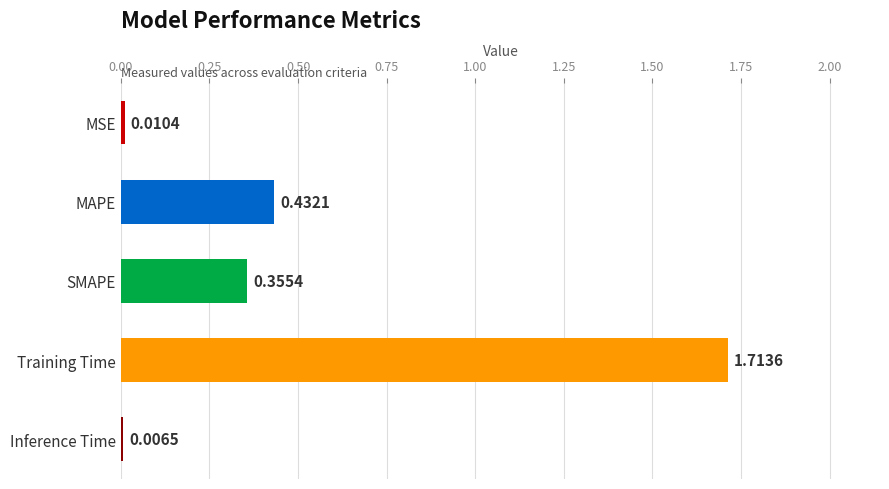

How many bars are there in total?

5